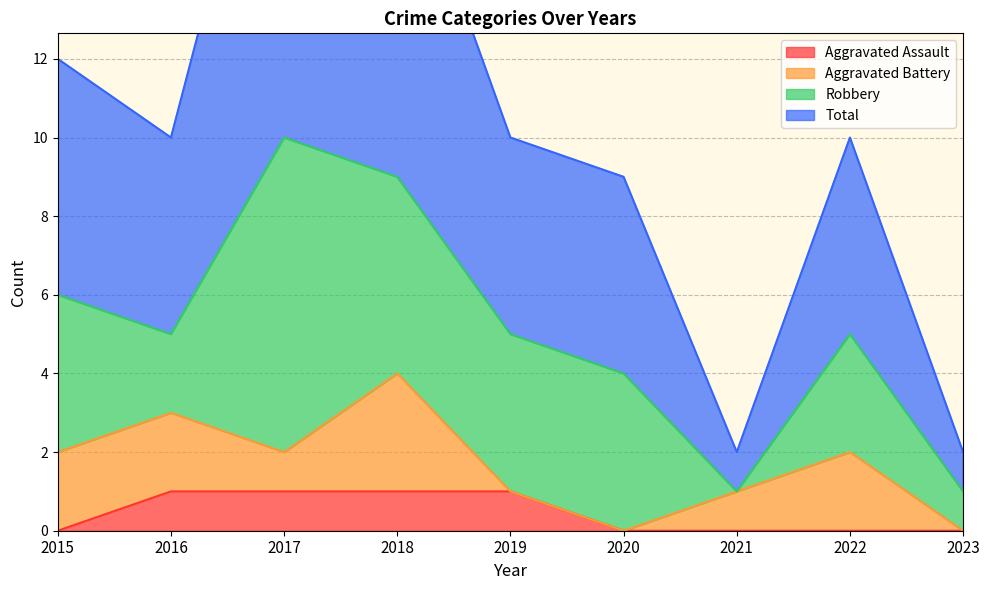

True or false: Aggravated Assault and Total cross at least once.

False